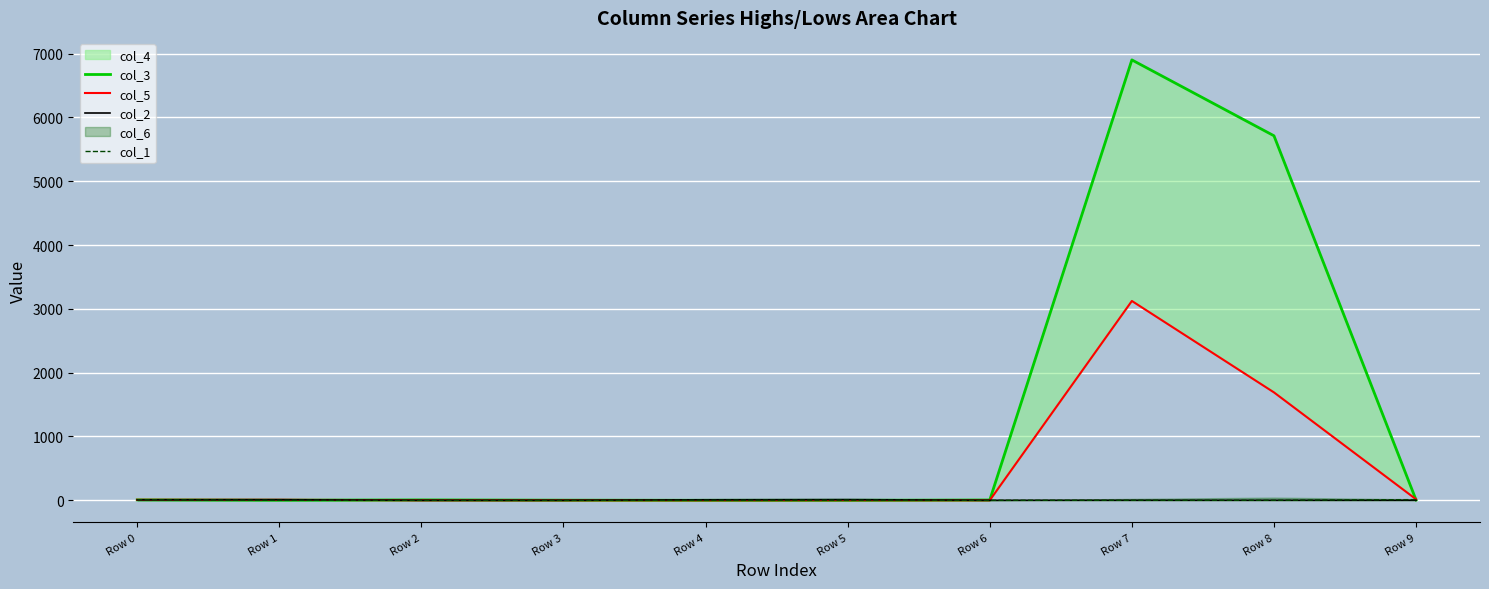

At which category is the sum across all series the highest?

Row 7